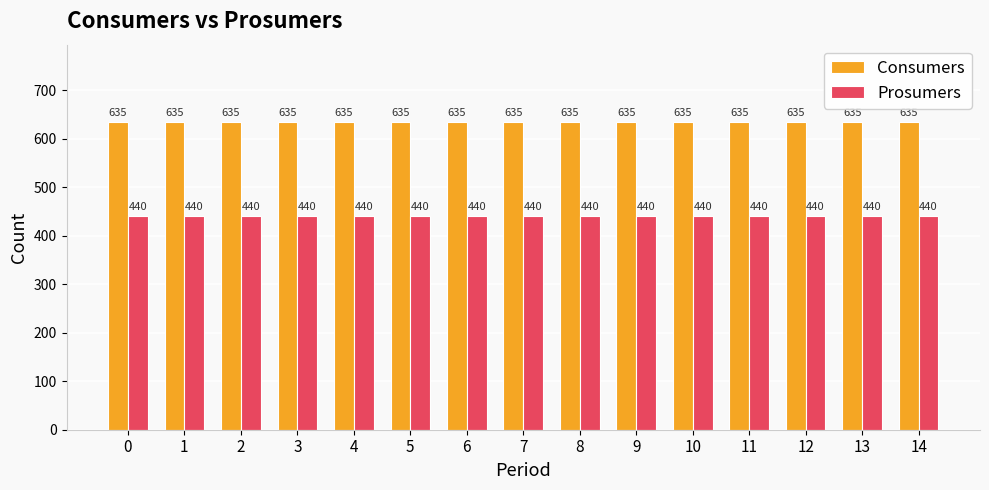

Does the chart contain any negative values?

No